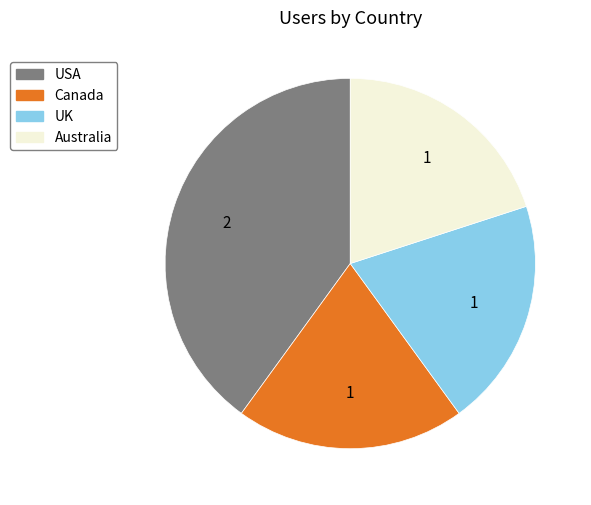

Is it true that Australia is 20% of the pie?

True